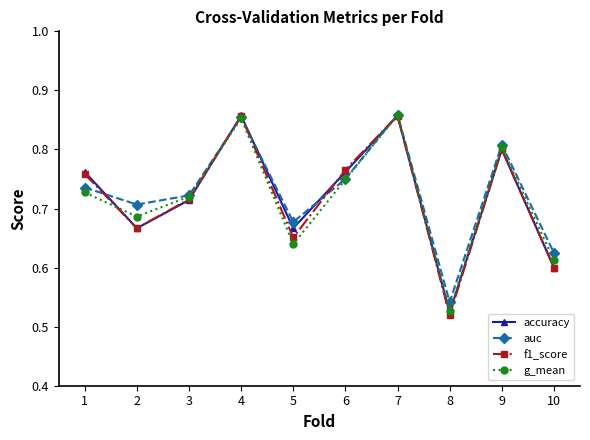

What is the difference between the auc values at 4 and 10?

0.2